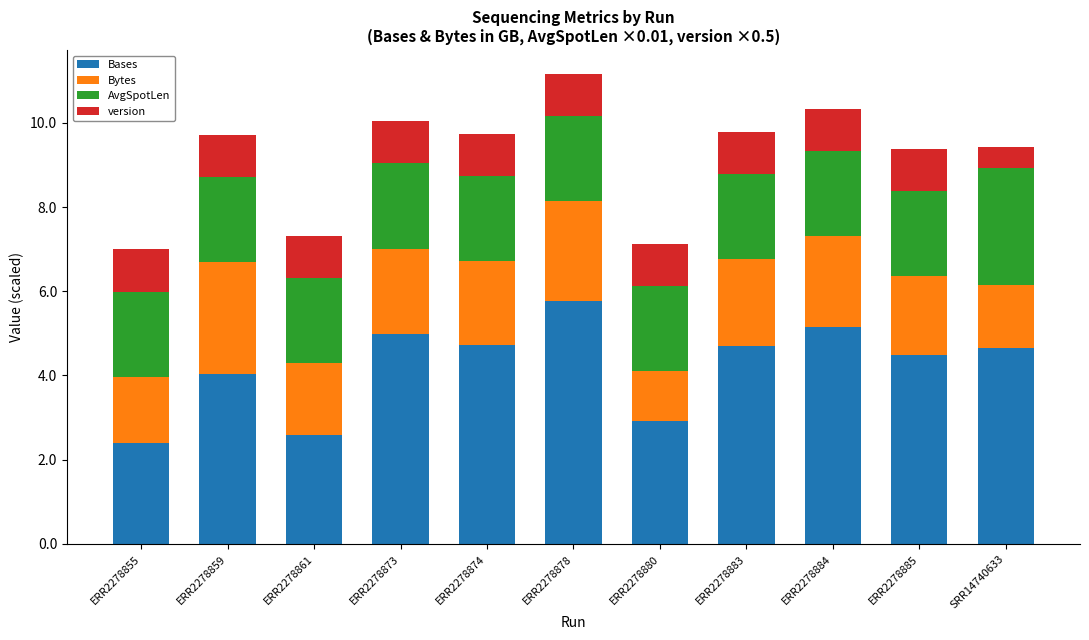

What value does the Bases series have at ERR2278861?

2.6